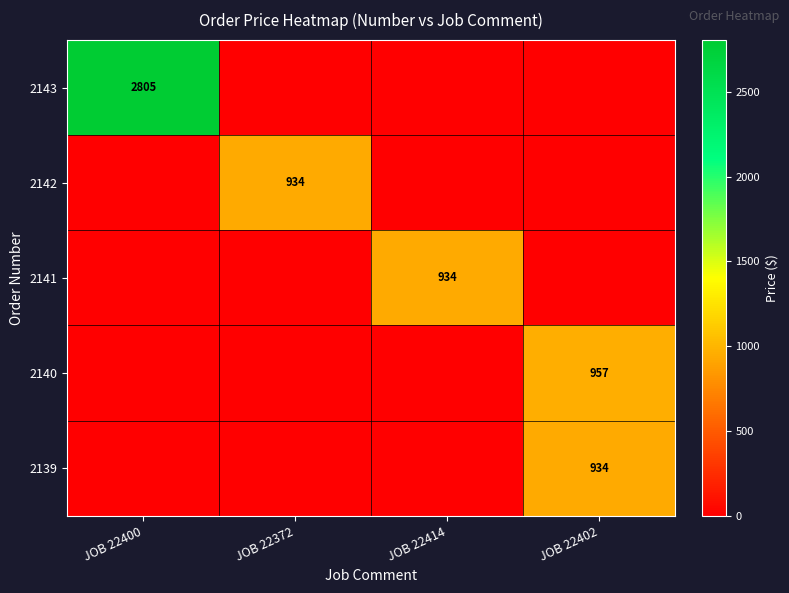

The value of 2143 at JOB 22400 is 2805. True or false?

True